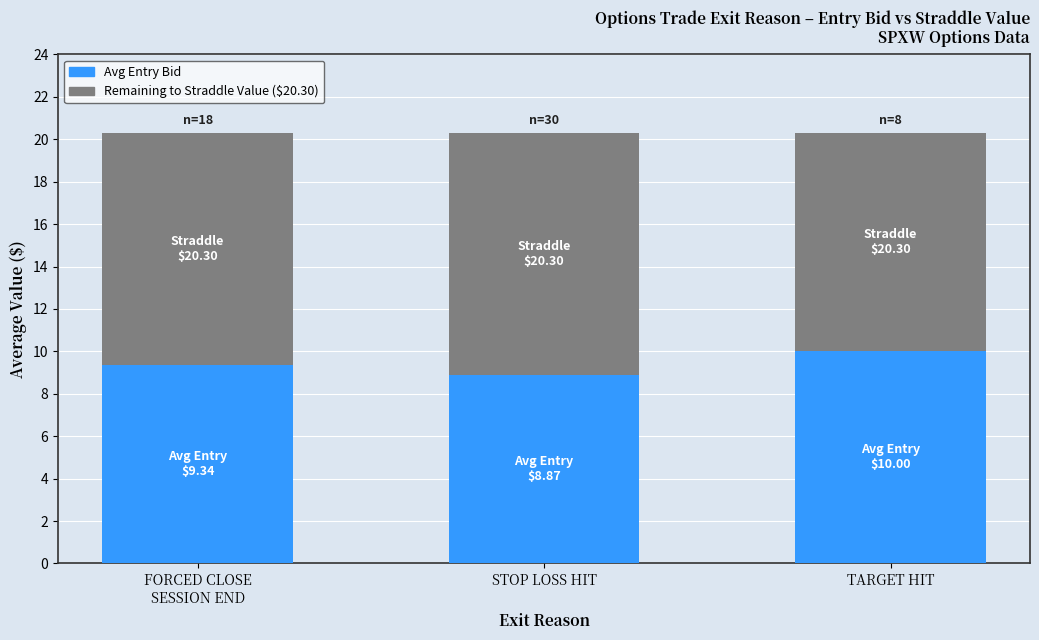

What is the total value across all series at TARGET HIT?

20.3